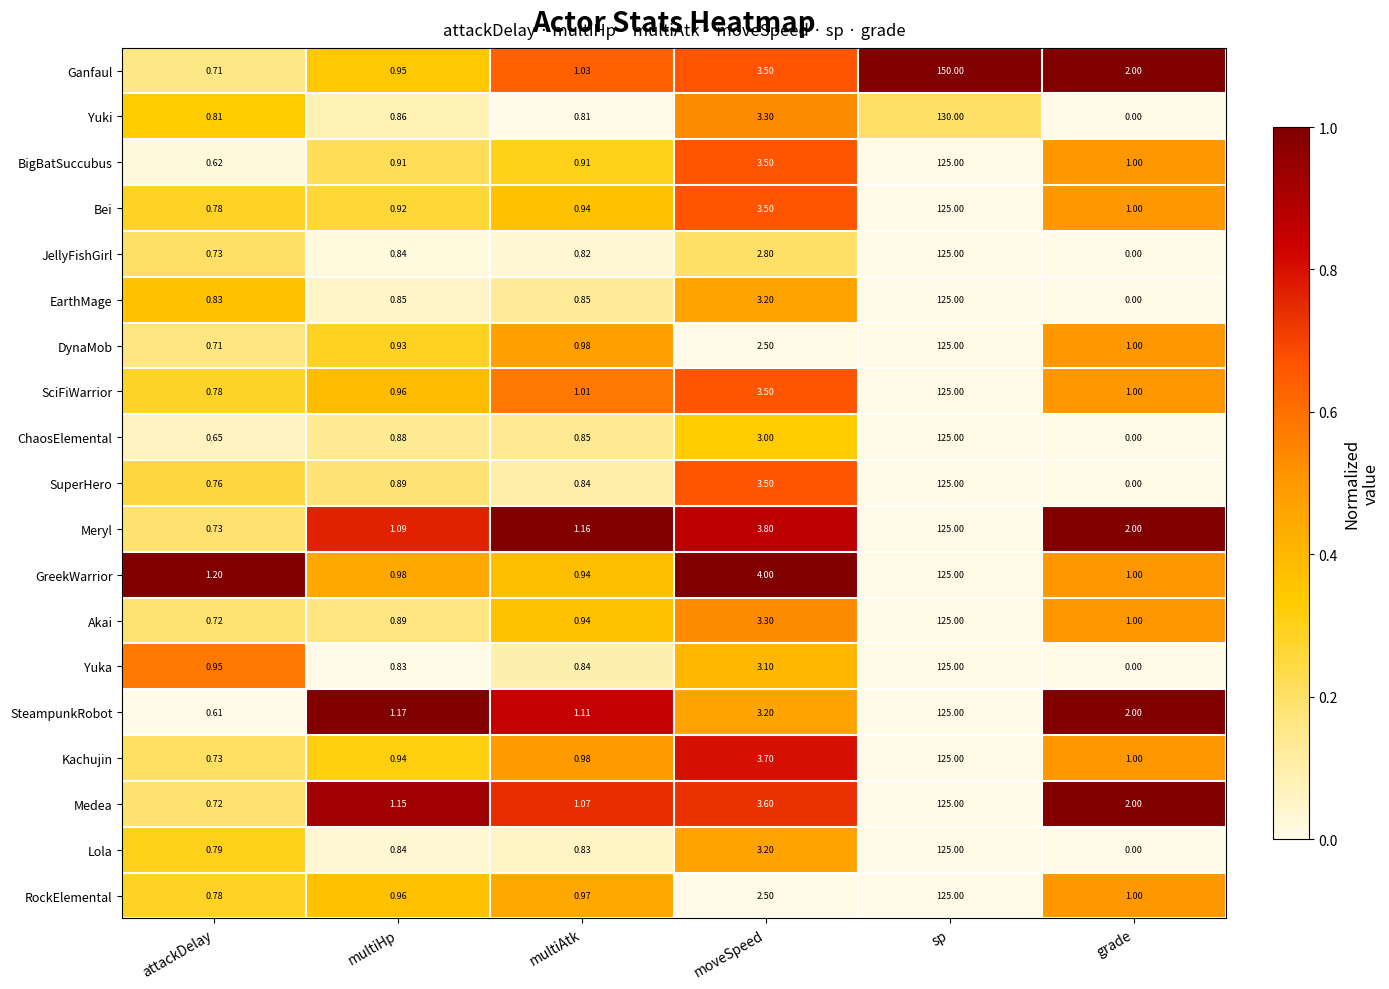

List the labels in order of Yuka value, largest first.

sp, moveSpeed, attackDelay, multiAtk, multiHp, grade